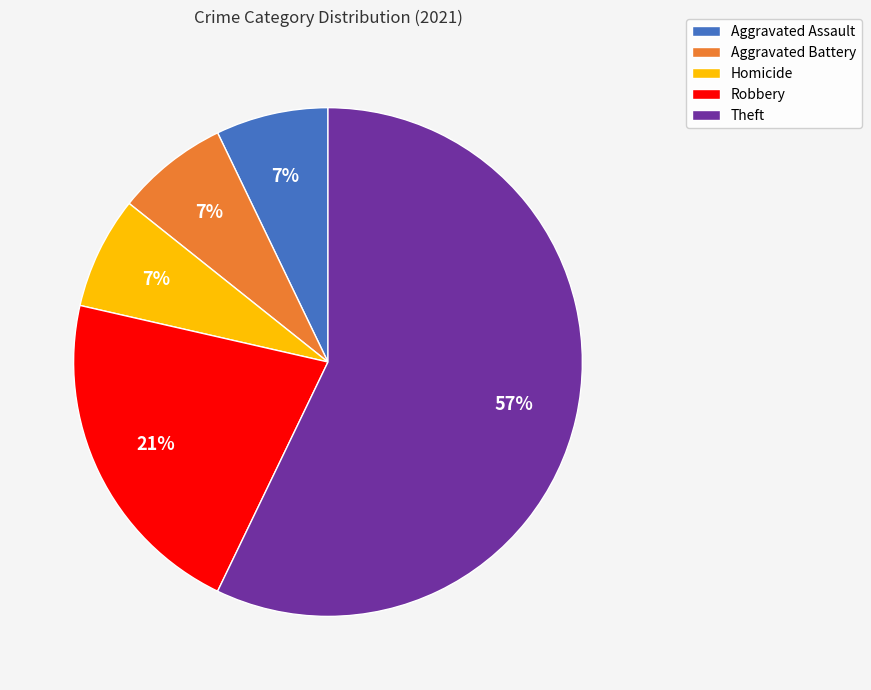

Which has a higher value, Robbery or Aggravated Battery?

Robbery